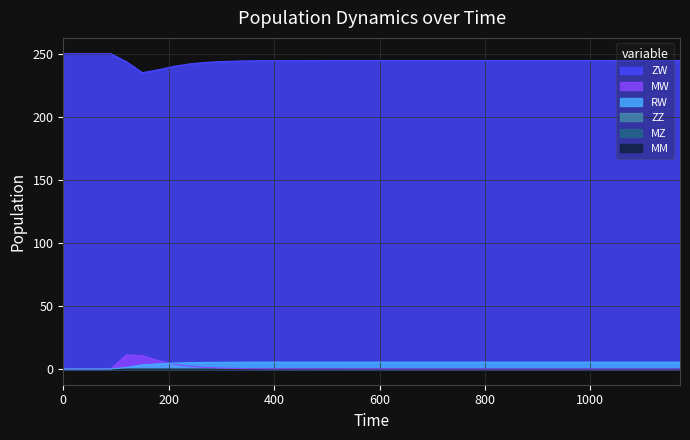

Reading left to right, extract all data points from this chart.

ZW: 250.0	250.0	250.0	250.0	243.5	234.9	237.2	239.9	241.9	243.1	243.7	244.1	244.3	244.4	244.5	244.5	244.6	244.6	244.6	244.6	244.6	244.6	244.6	244.6	244.6	244.6	244.6	244.6	244.6	244.6	244.6	244.6	244.6	244.6	244.6	244.6	244.6	244.6	244.6	244.6
MW: 0.0	0.0	0.0	0.0	11.2	10.6	6.6	3.8	2.2	1.2	0.7	0.4	0.2	0.1	0.1	0.0	0.0	0.0	0.0	0.0	0.0	0.0	0.0	0.0	0.0	0.0	0.0	0.0	0.0	0.0	0.0	0.0	0.0	0.0	0.0	0.0	0.0	0.0	0.0	0.0
RW: 0.0	0.0	0.0	0.0	1.1	3.3	4.0	4.6	5.0	5.2	5.3	5.3	5.4	5.4	5.4	5.4	5.4	5.4	5.4	5.4	5.4	5.4	5.4	5.4	5.4	5.4	5.4	5.4	5.4	5.4	5.4	5.4	5.4	5.4	5.4	5.4	5.4	5.4	5.4	5.4